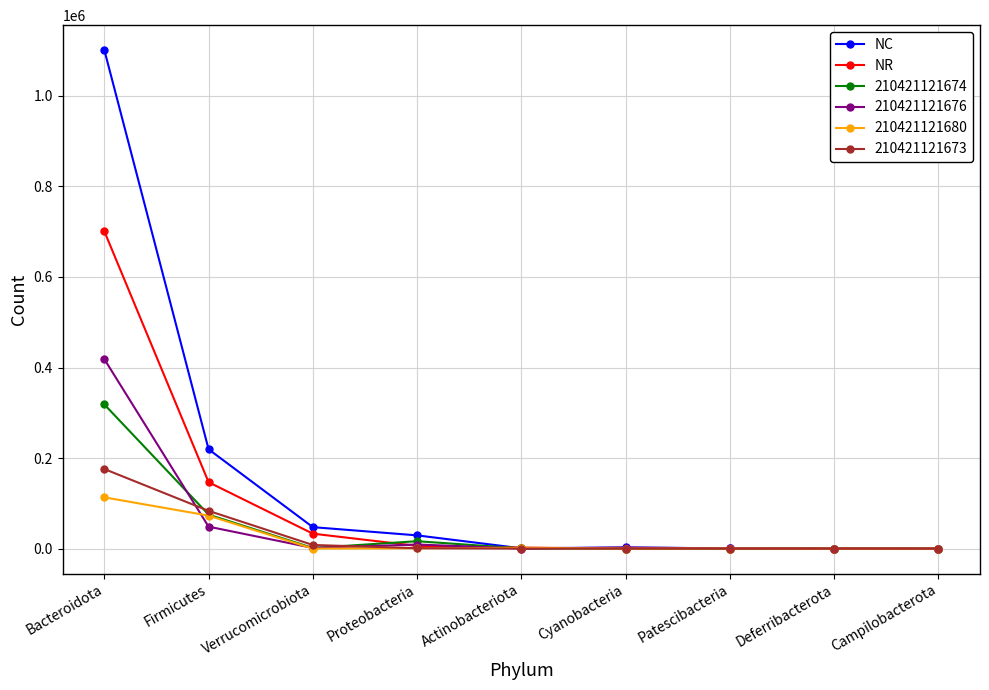

Which series has the largest total across all categories?

NC